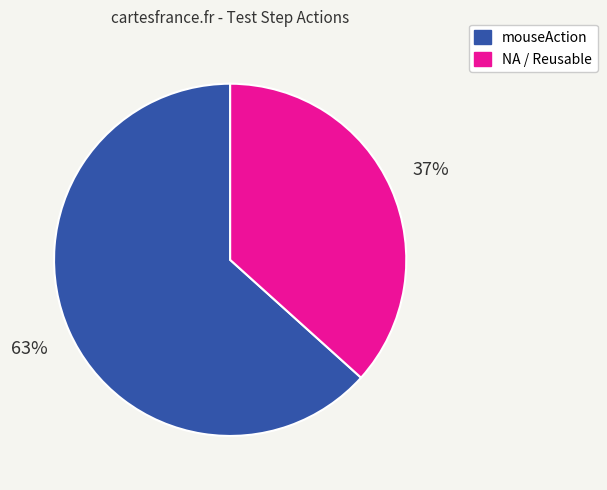

What is the majority slice?

mouseAction